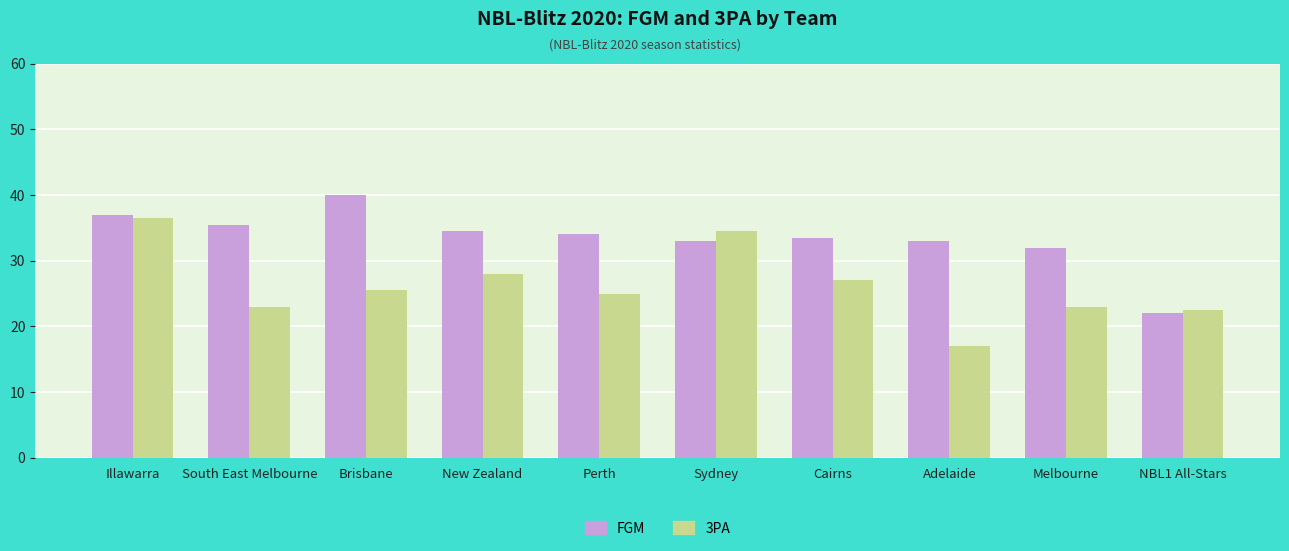

Which series changed the most between Illawarra and South East Melbourne?

3PA